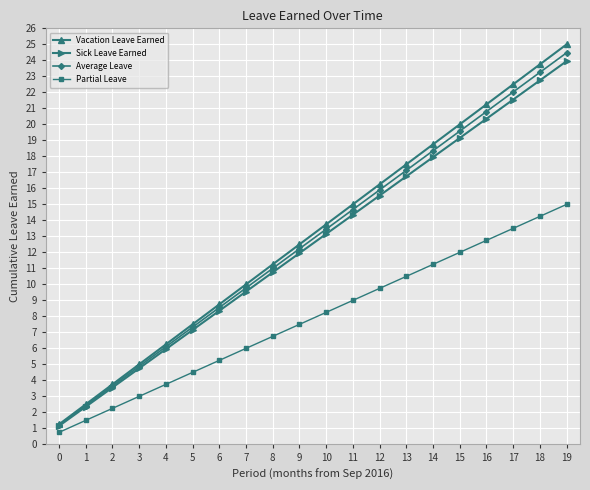

Is the value of Vacation Leave Earned at 1 greater than the value of Sick Leave Earned at 9?

No